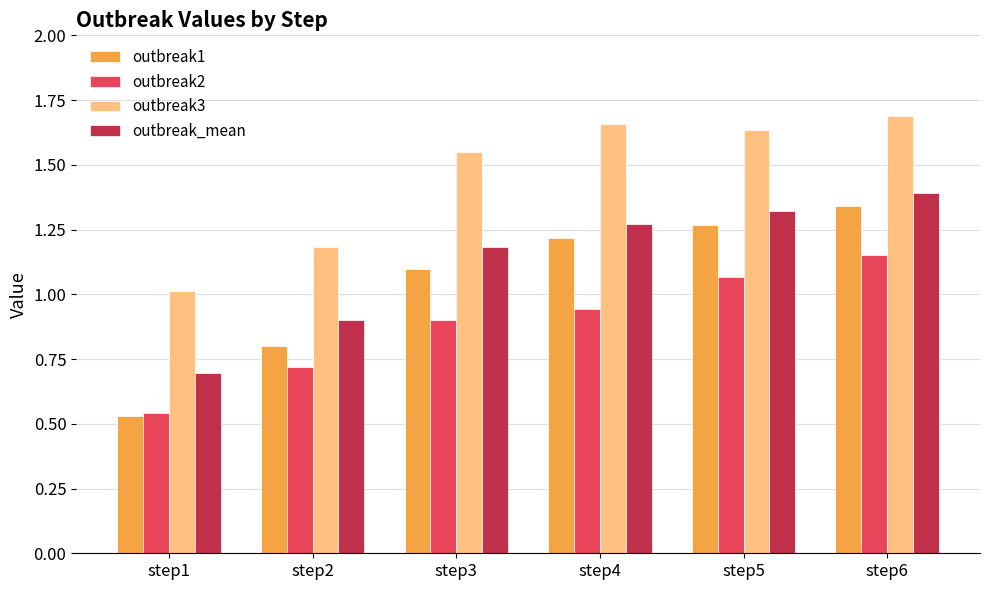

How many values in the outbreak_mean series exceed 1?

4